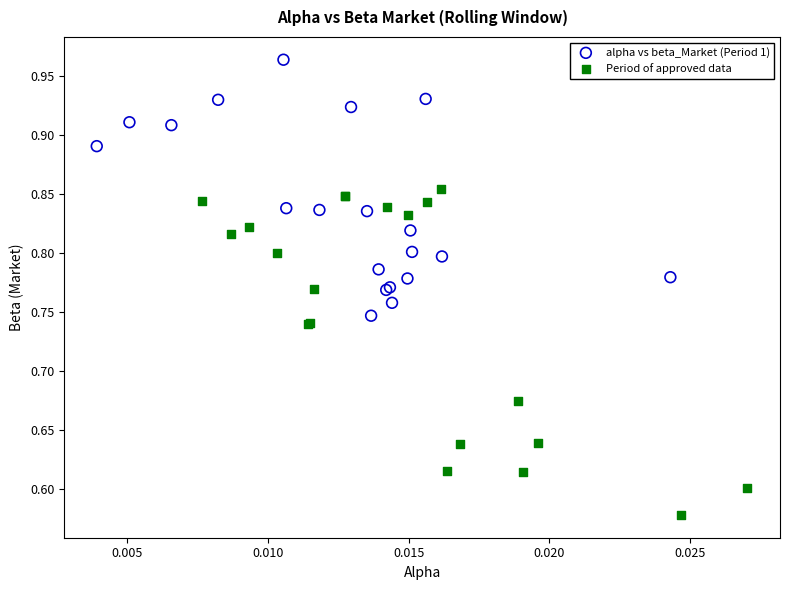

Which series has the widest spread of Y values?

Period of approved data